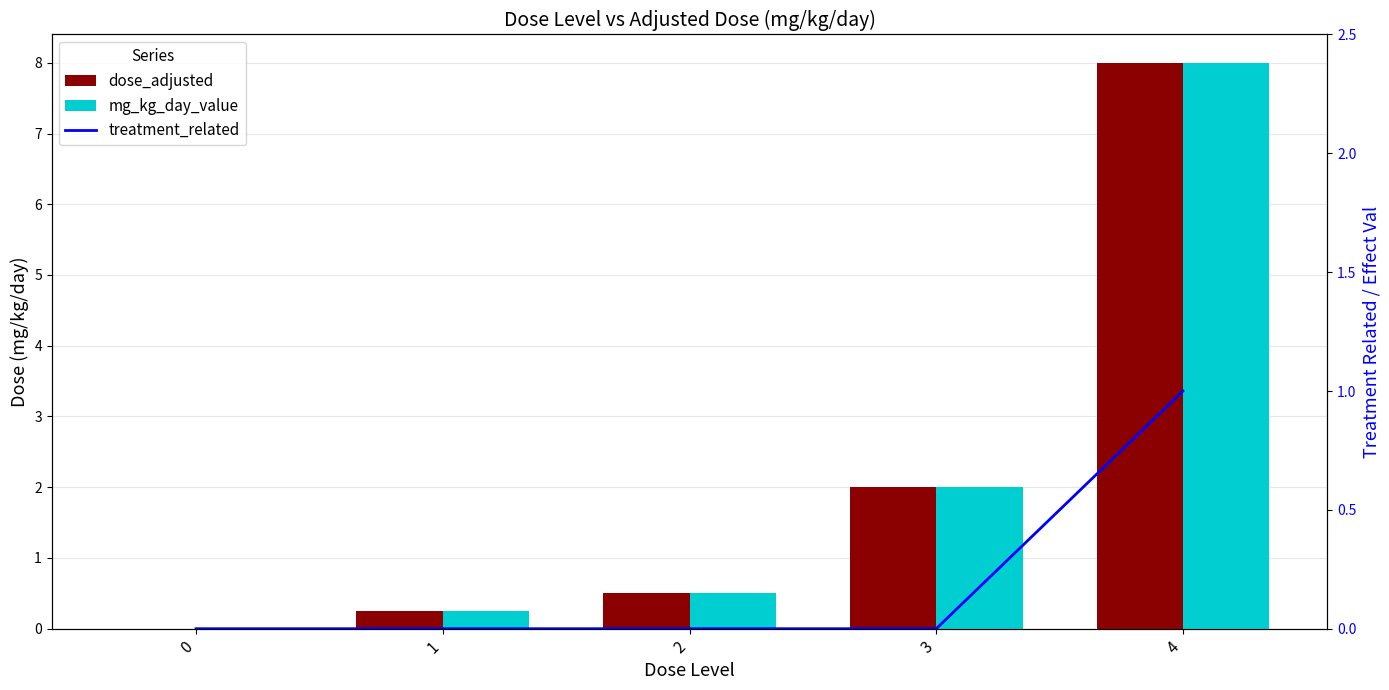

Rank the series at 1 from highest to lowest value.

dose_adjusted, mg_kg_day_value, treatment_related